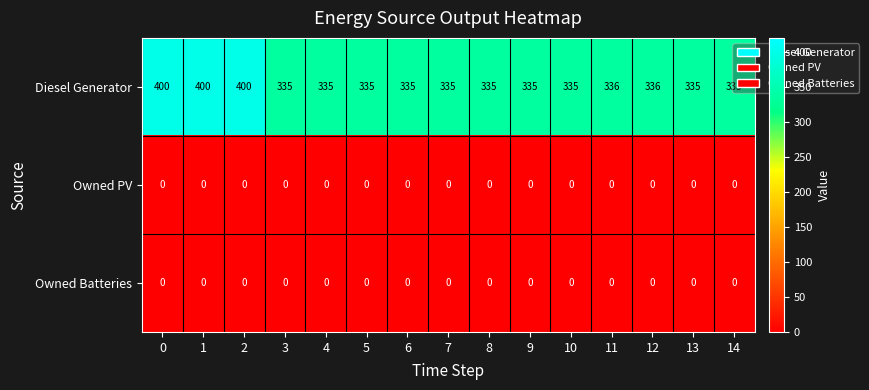

What is the average value of the Diesel Generator series?

348